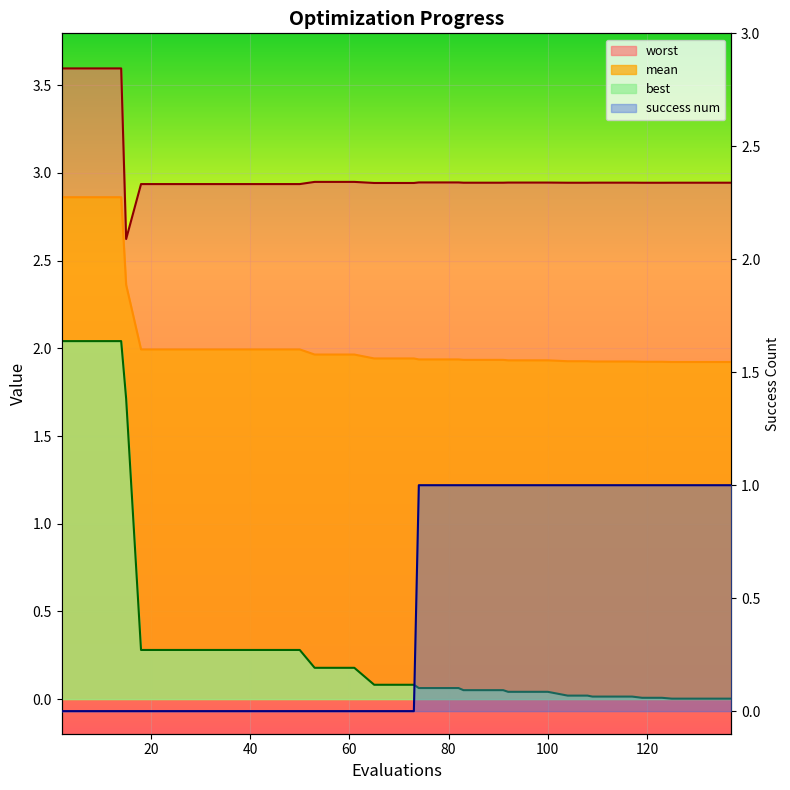

True or false: mean has more than 2 interior local peaks.

False